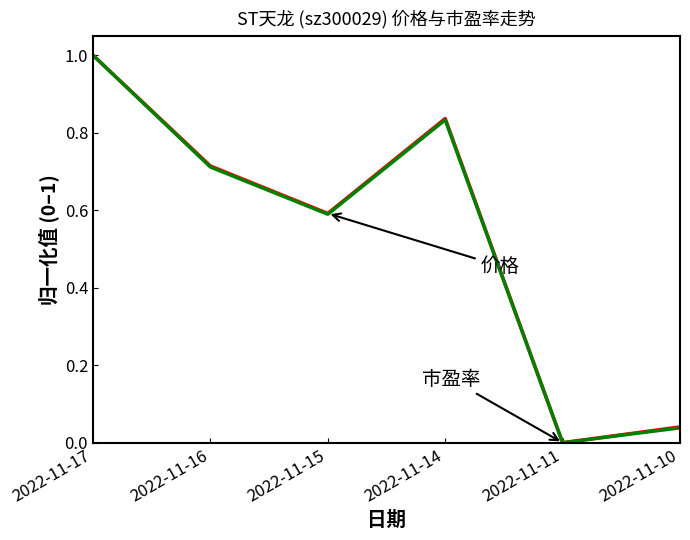

At which category is the sum across all series the highest?

2022-11-17